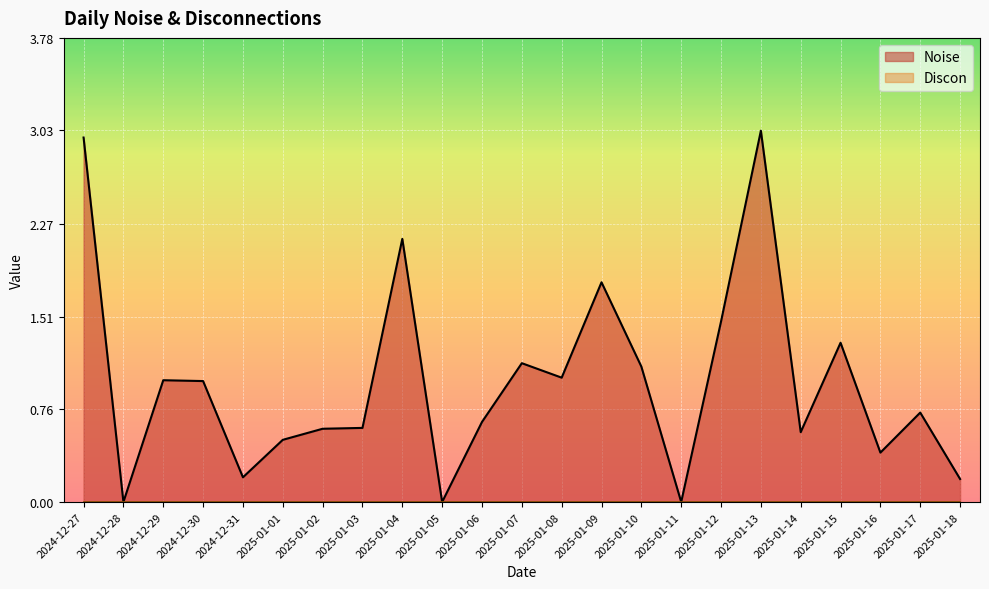

How many lines are shown in the chart?

2